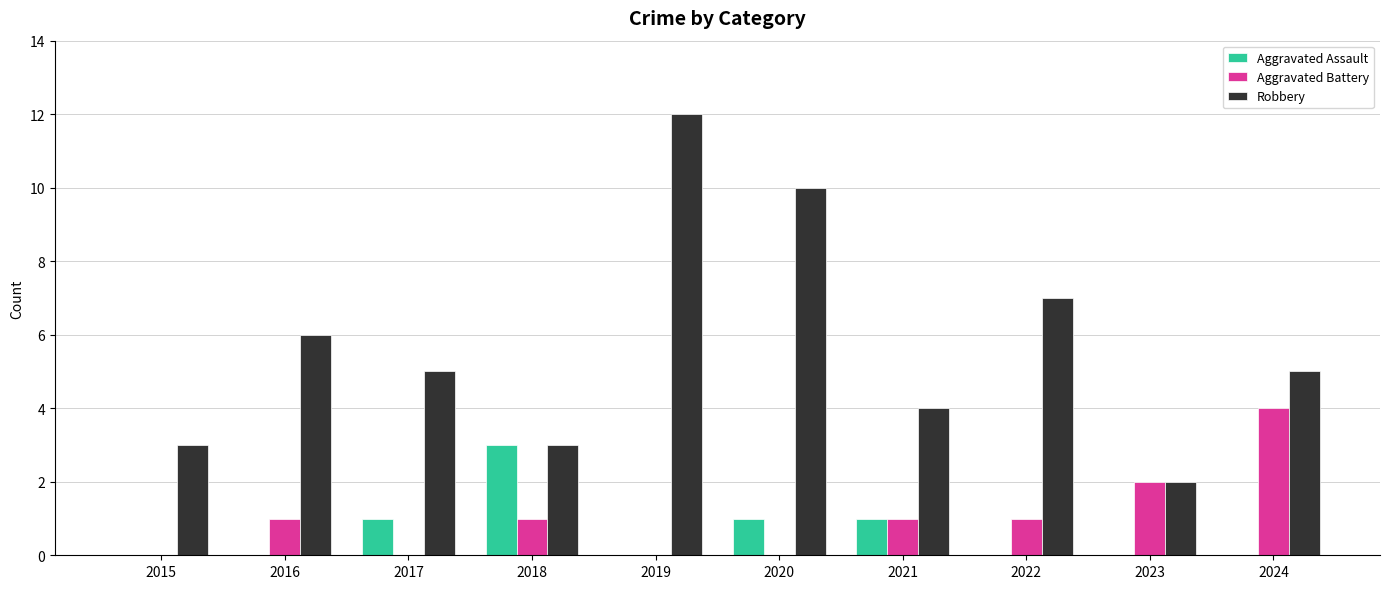

What value does the Robbery series have at 2024?

5